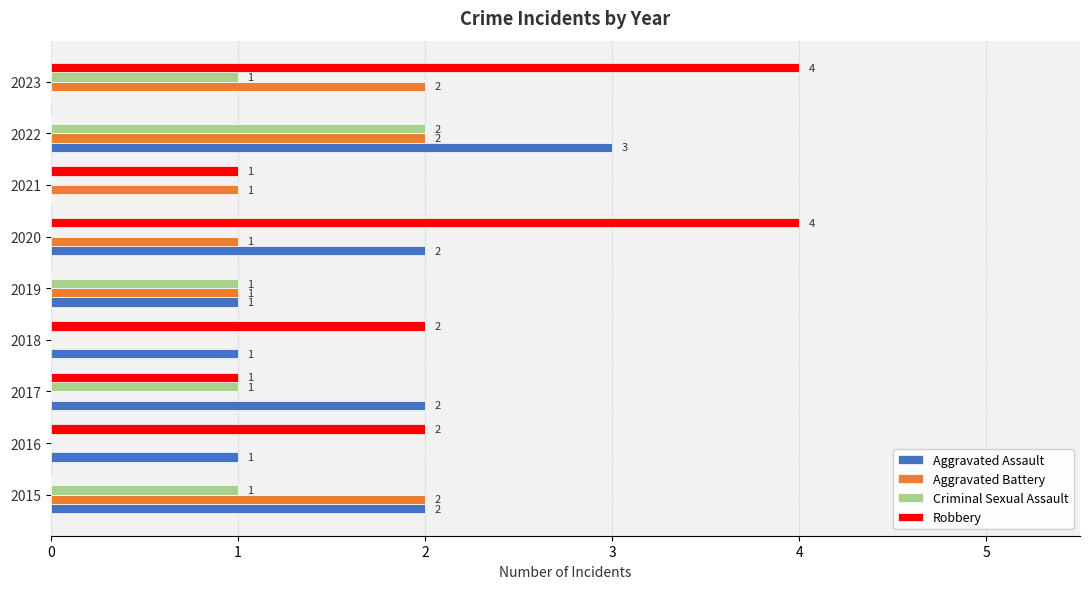

Is it true that Aggravated Battery equals 1 at 2016?

False